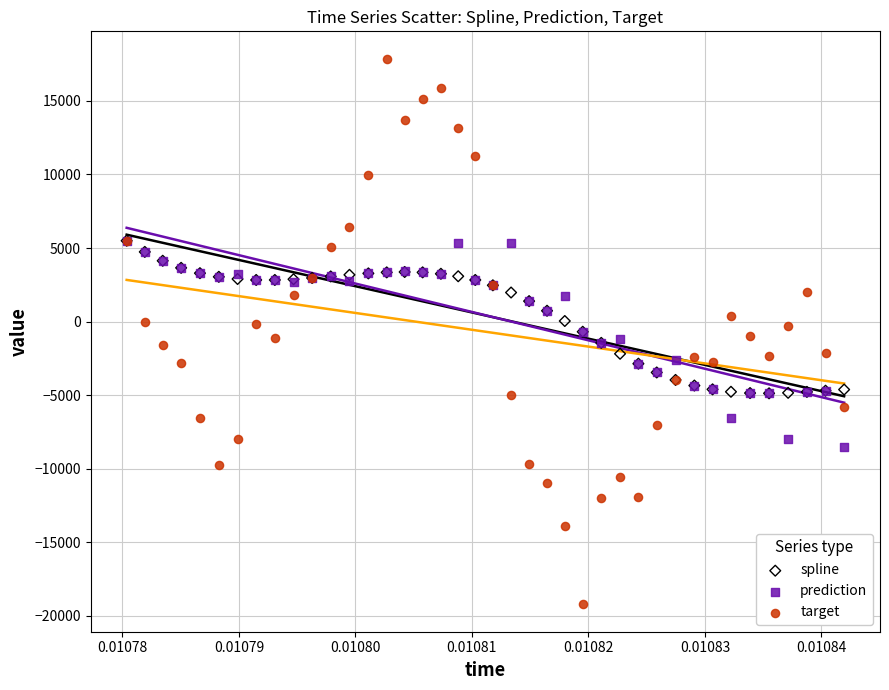

Which series reaches the minimum Y coordinate?

target